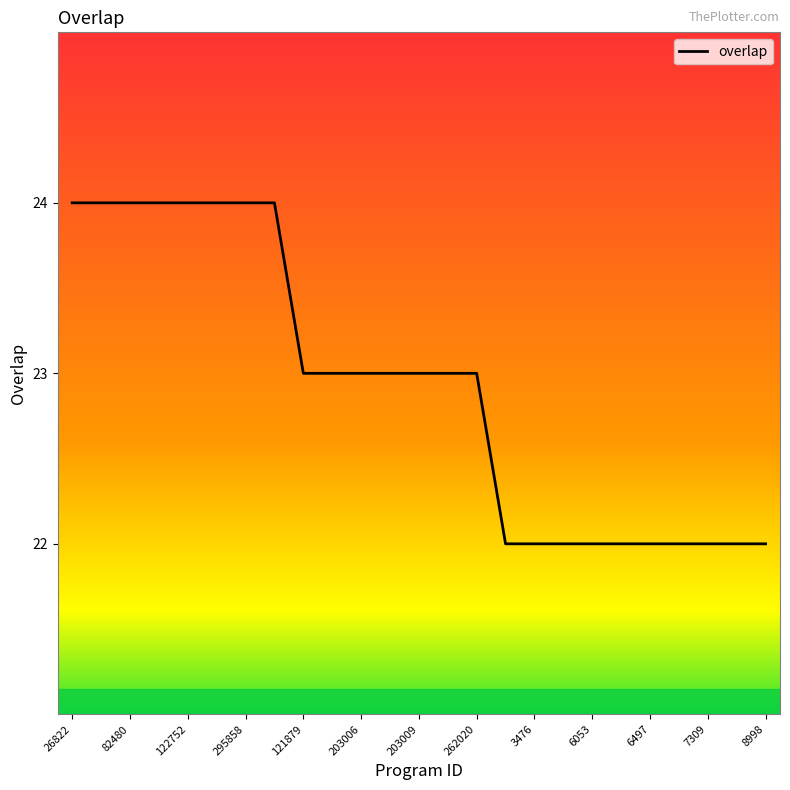

What is the smallest value displayed?

22